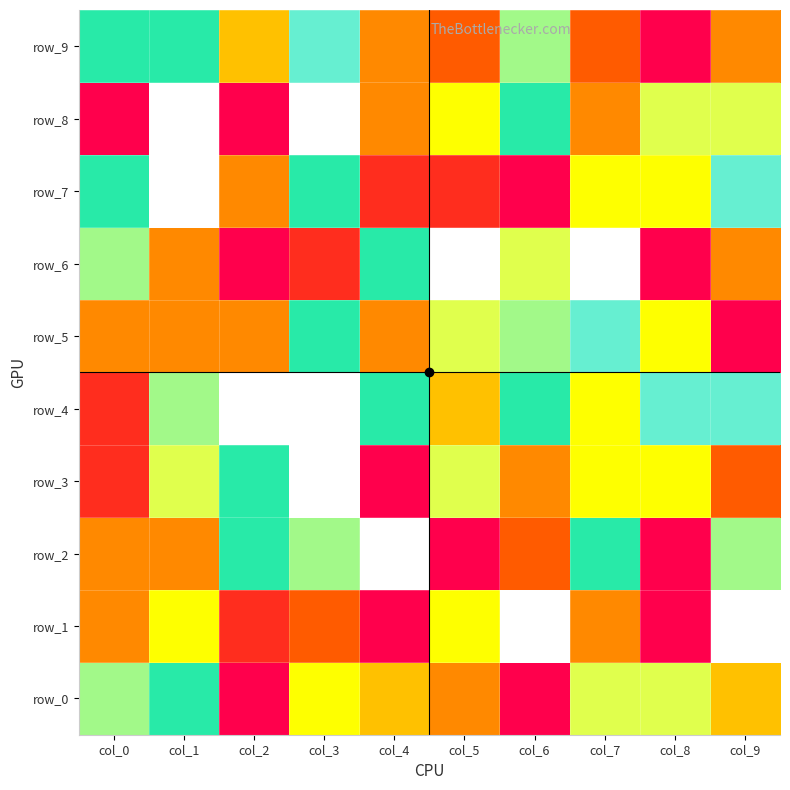

What is the difference between the maximum and second lowest values in the row_6 series?

10